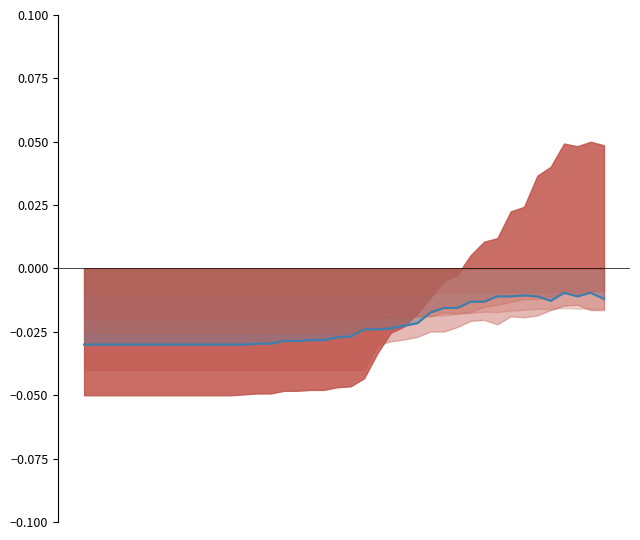

How many lines are shown in the chart?

1